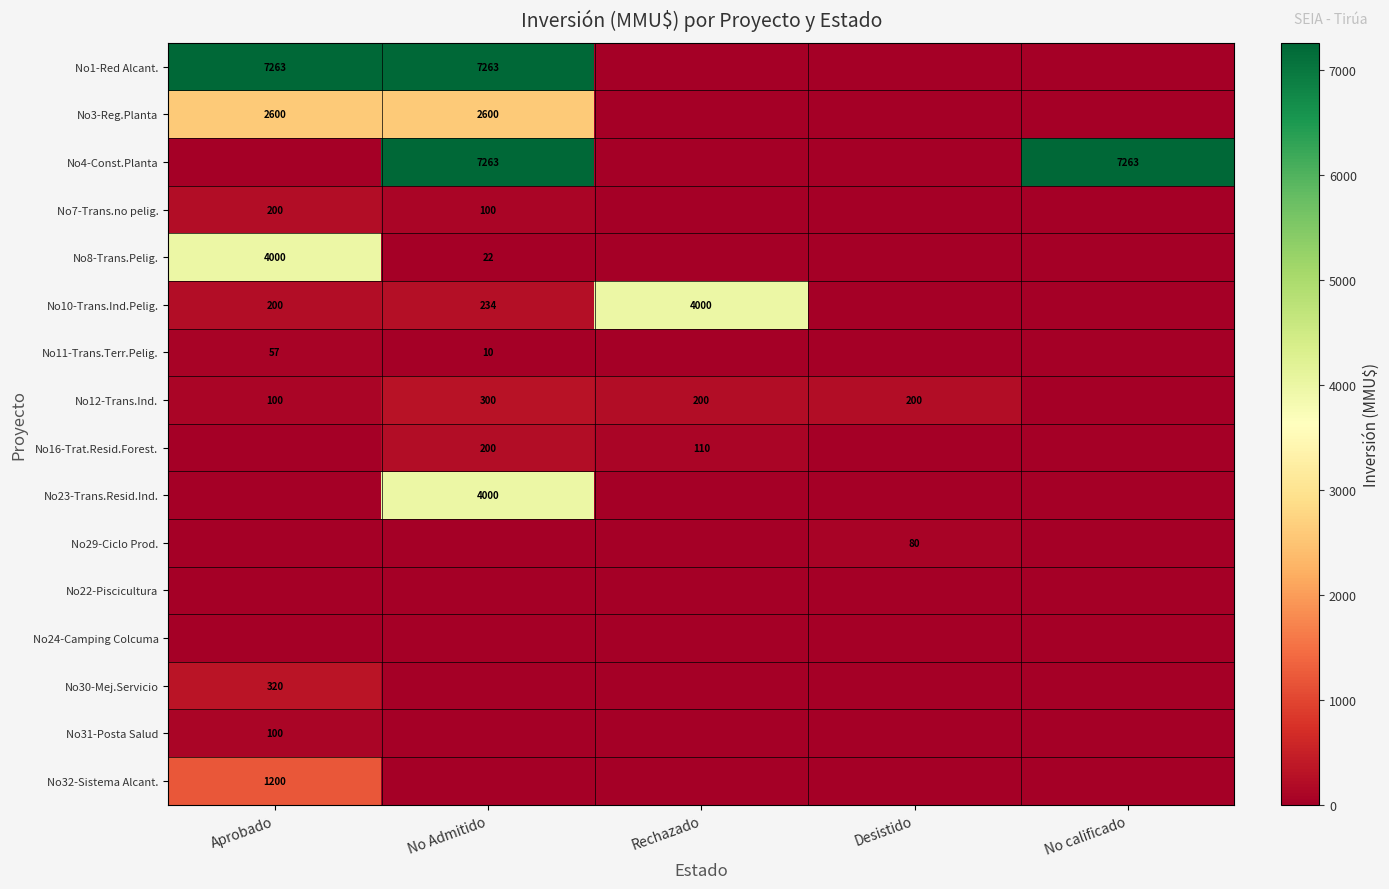

What is the total value across all series at No Admitido?

21992